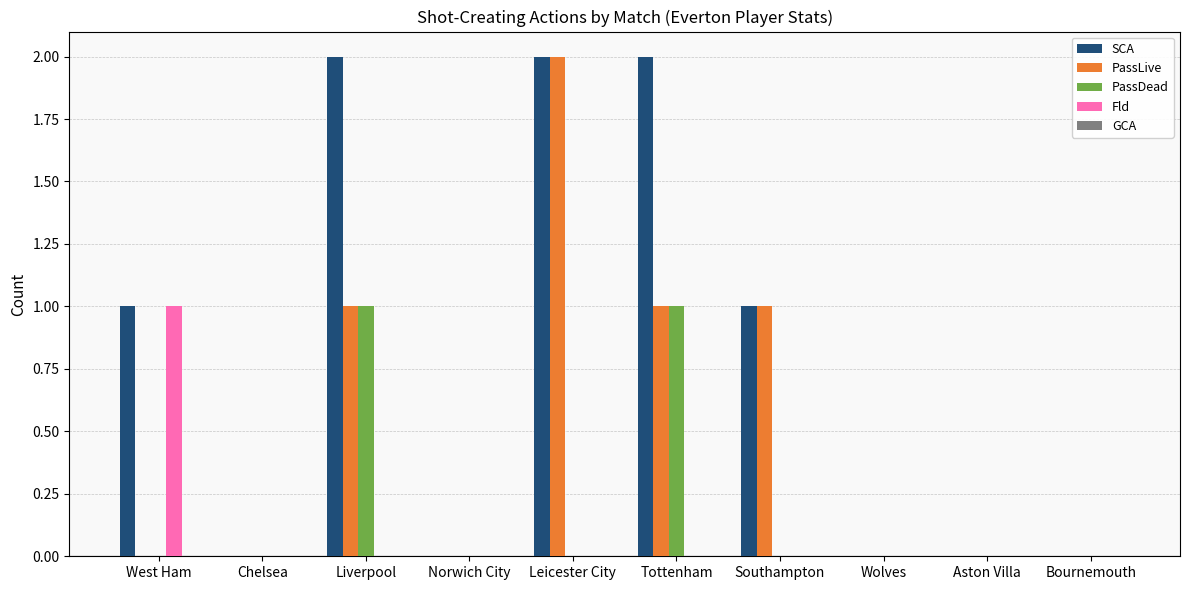

Which series changed the most between Norwich City and Tottenham?

SCA